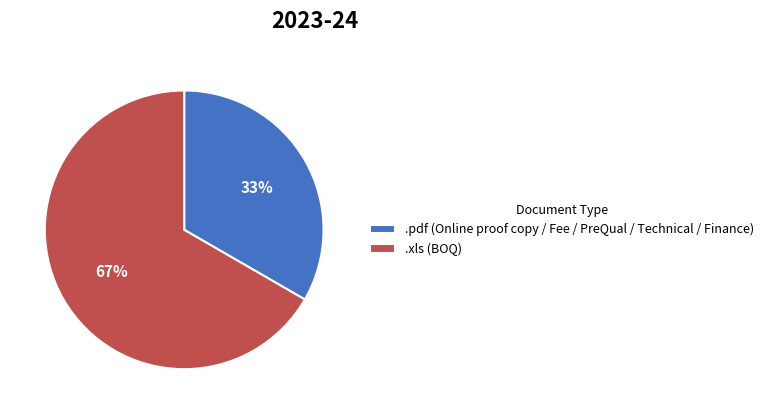

What percentage is the .pdf slice, to the nearest percent?

33%